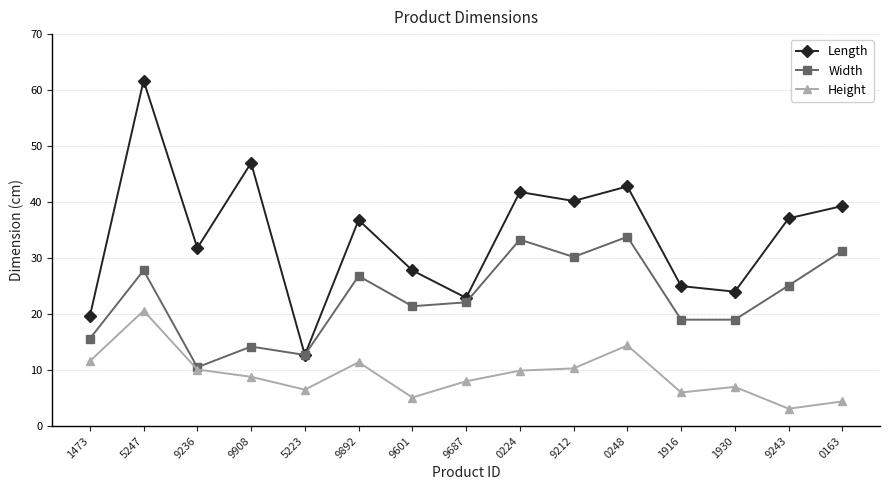

At which category does Length reach its first local peak?

5247